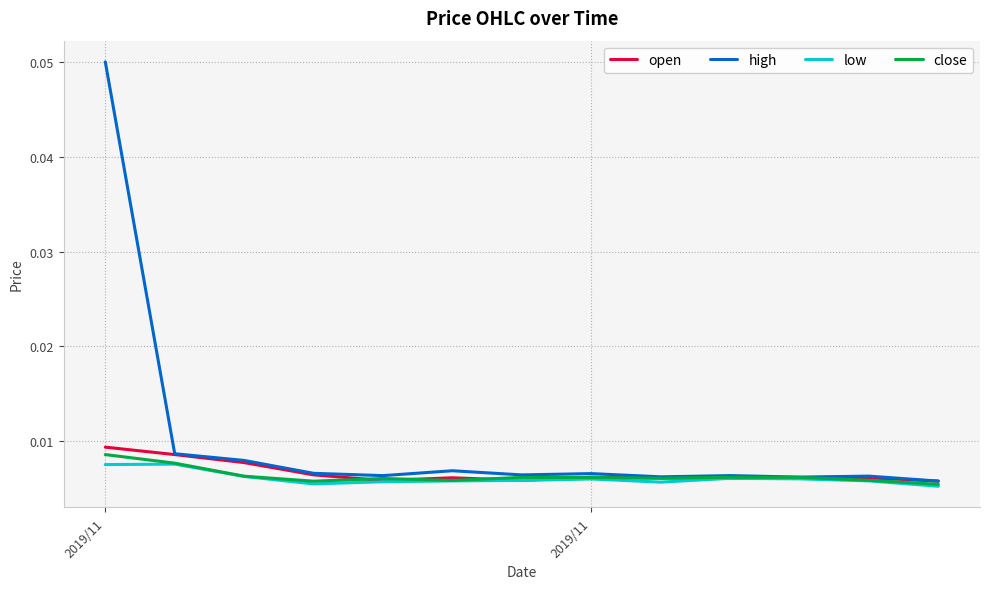

Which series has the largest total across all categories?

high